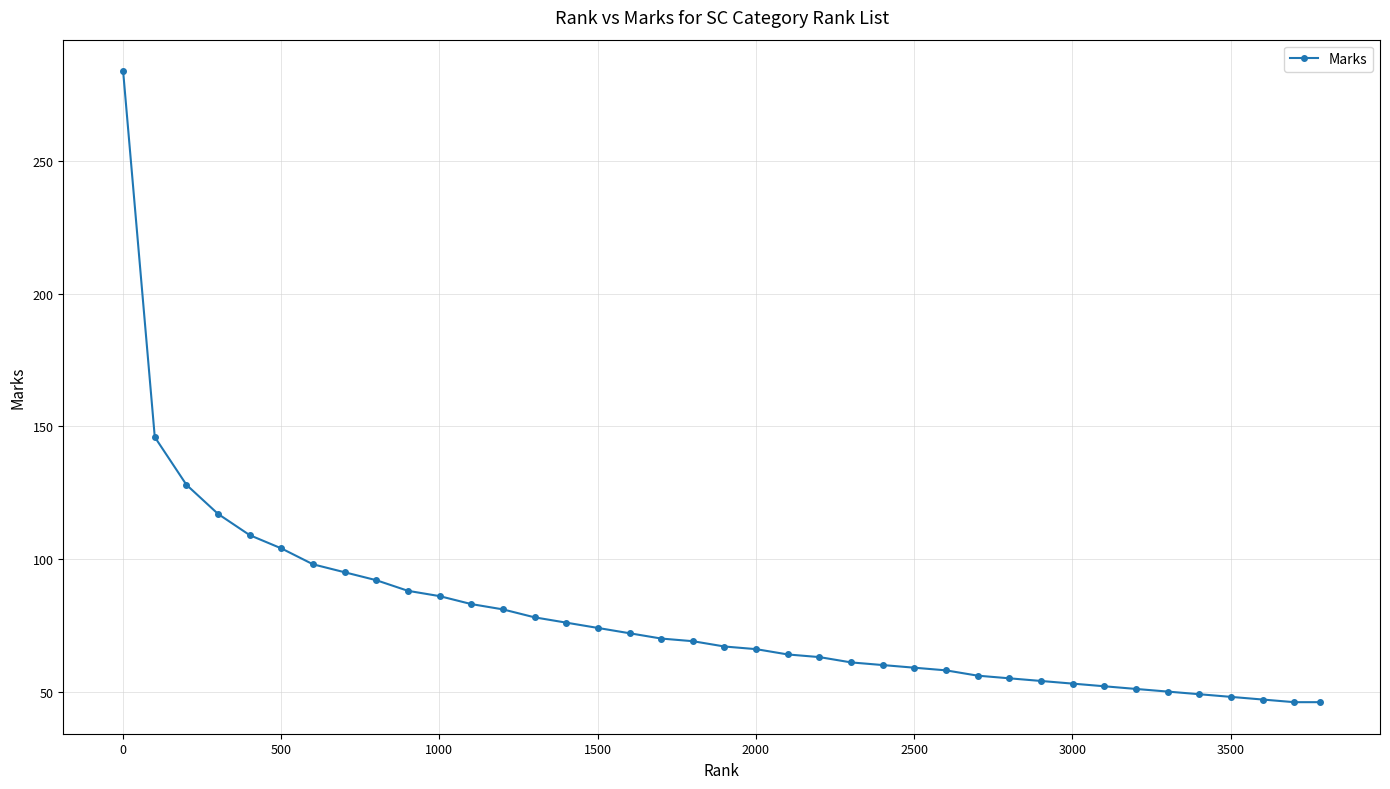

What is the minimum value shown in the chart?

46